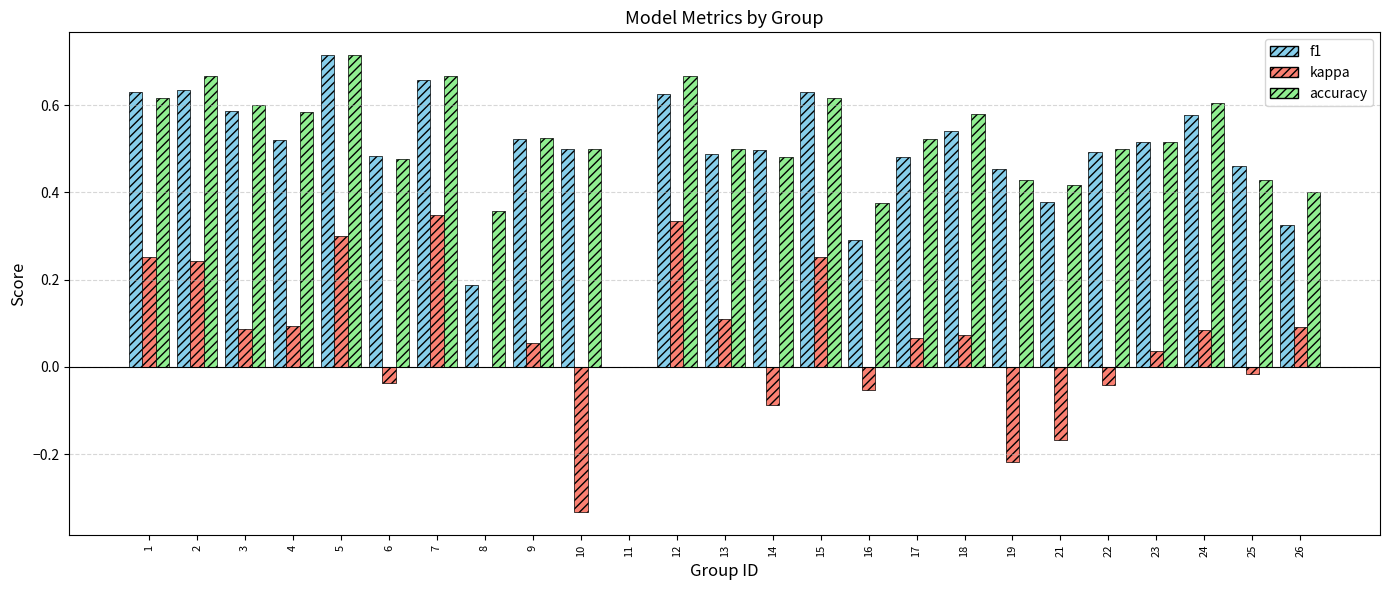

Between 2 and 7, which series saw the biggest shift?

kappa